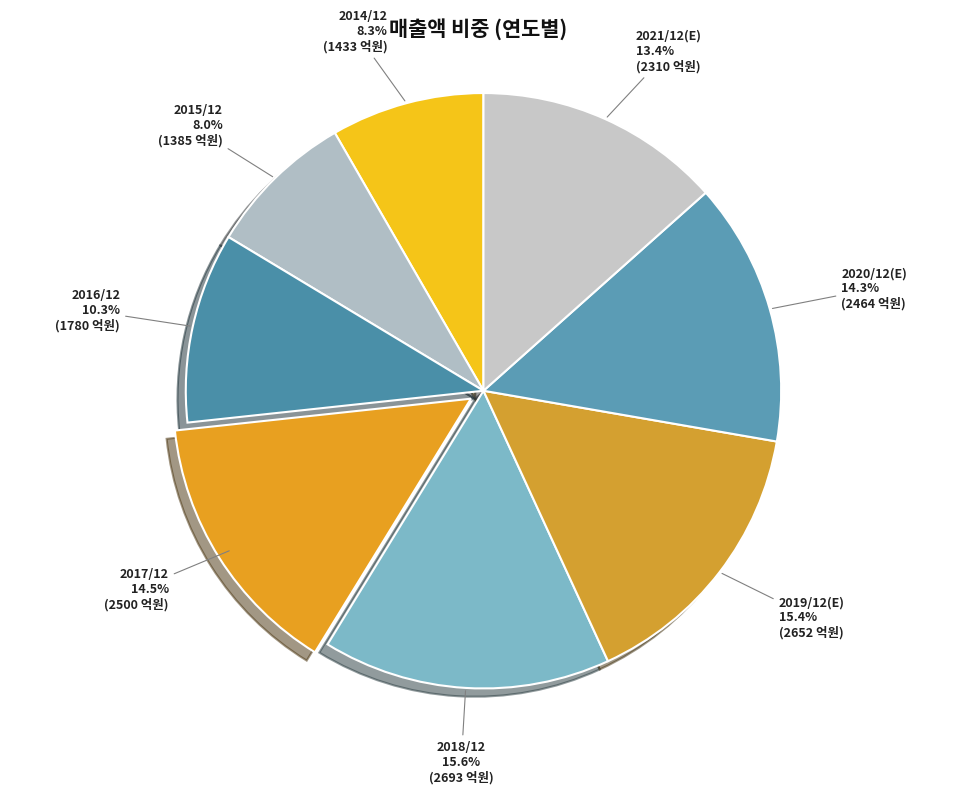

How many slices are in this pie chart?

8